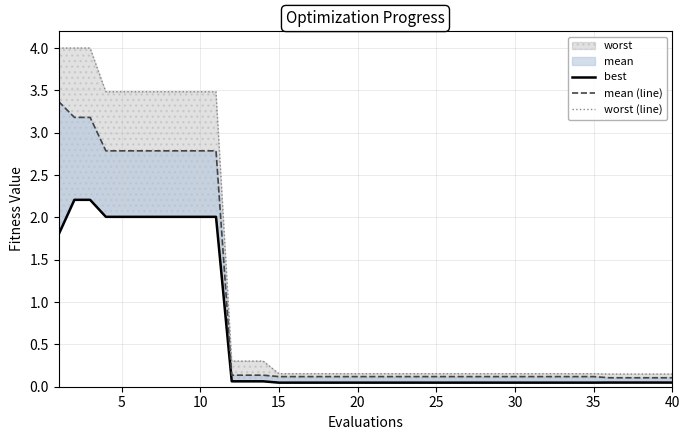

True or false: best and mean (line) intersect in this chart.

False